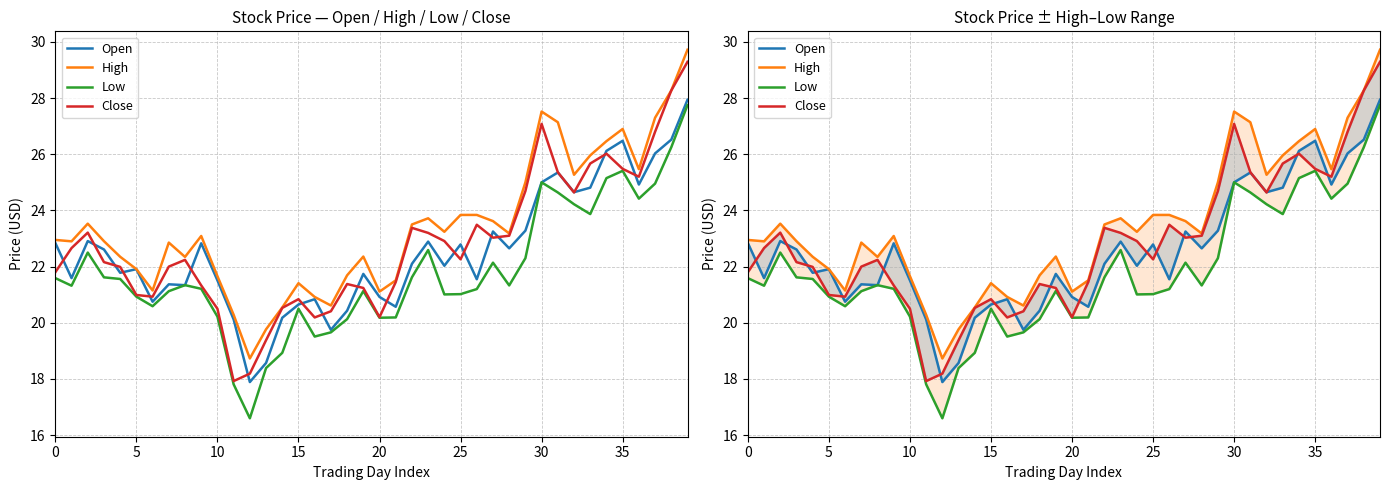

The High series shows 21.7 at 10. True or false?

True